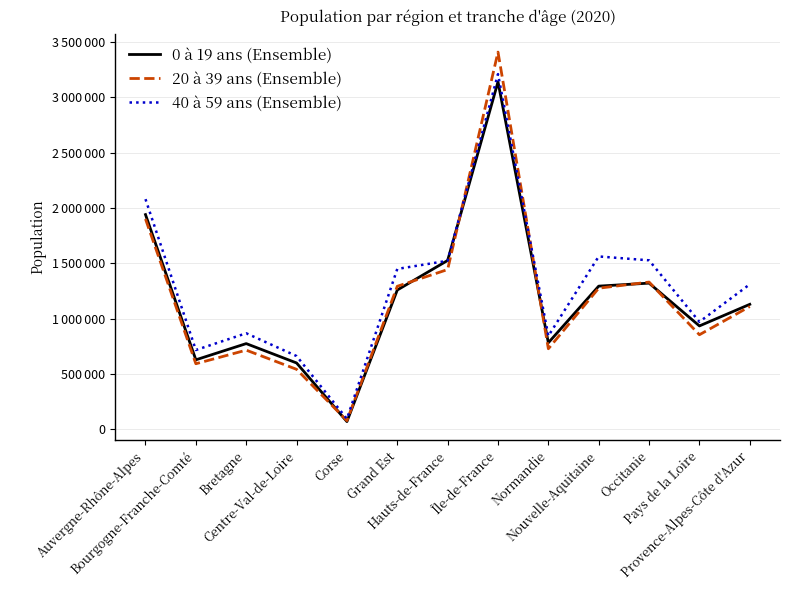

Does the chart have visible grid lines?

Yes